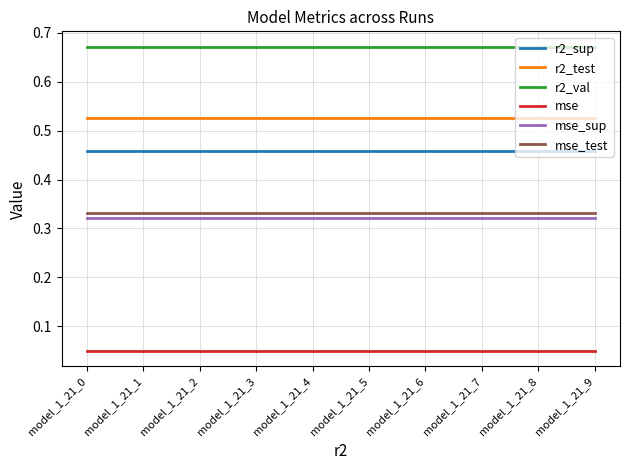

The value of r2_test at model_1_21_5 is 0.7. True or false?

False